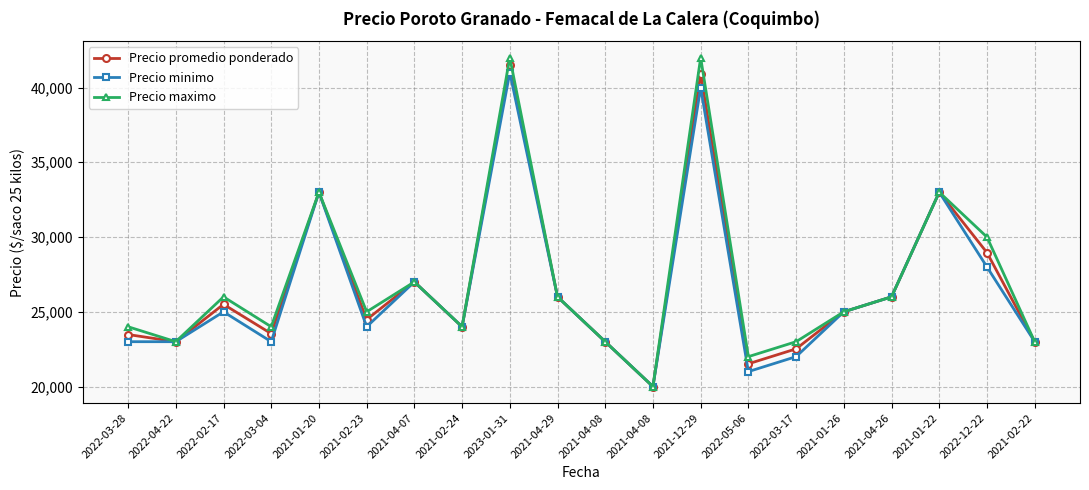

What are all the series names shown in the legend?

Precio promedio ponderado, Precio minimo, Precio maximo